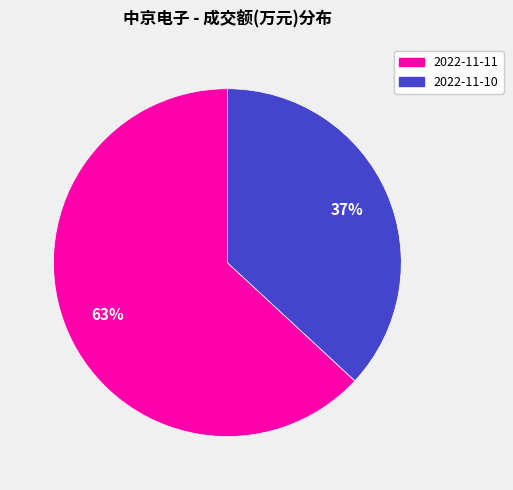

Is there any slice that represents more than half of the pie?

Yes